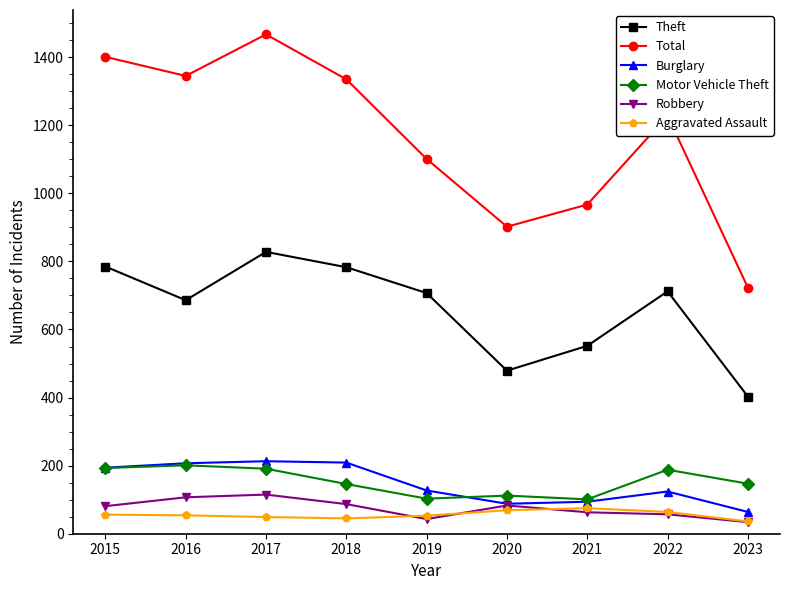

The Motor Vehicle Theft series shows 88 at 2015. True or false?

False